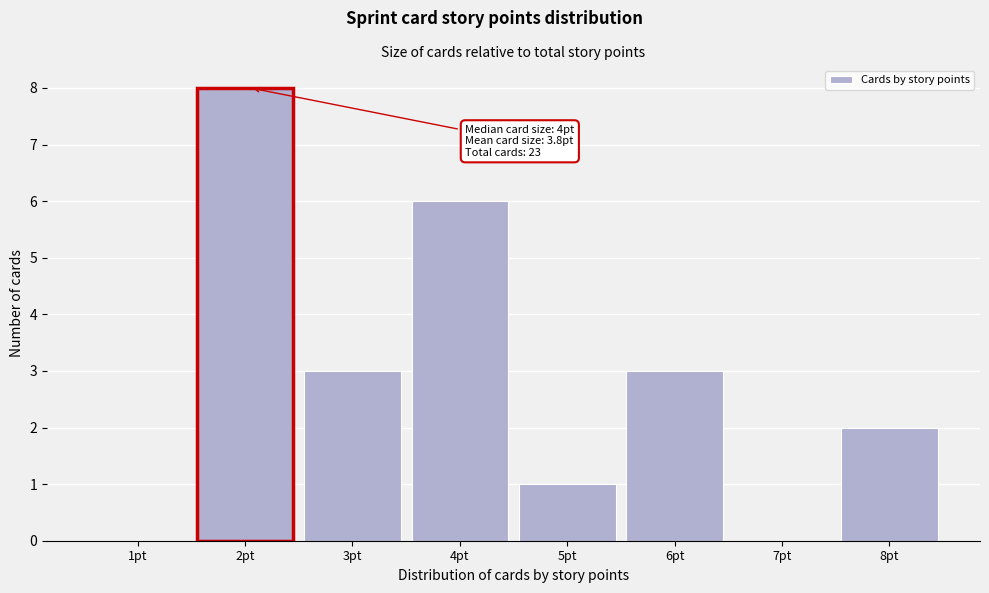

Reading right to left, transcribe all the data shown in this chart.

8pt=2	7pt=0	6pt=3	5pt=1	4pt=6	3pt=3	2pt=8	1pt=0